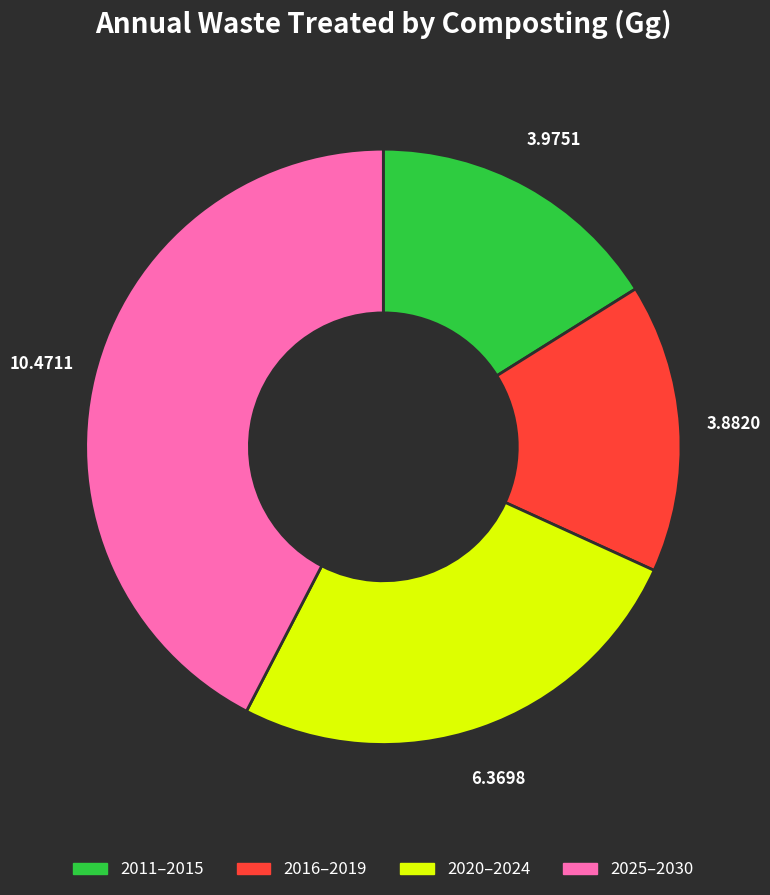

Does any single category account for the majority?

No